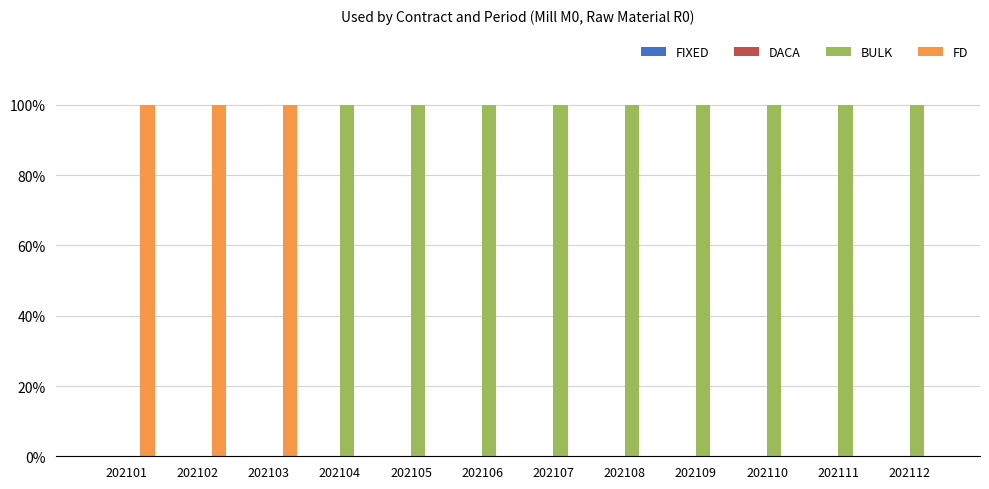

Does the chart contain stacked bars?

No